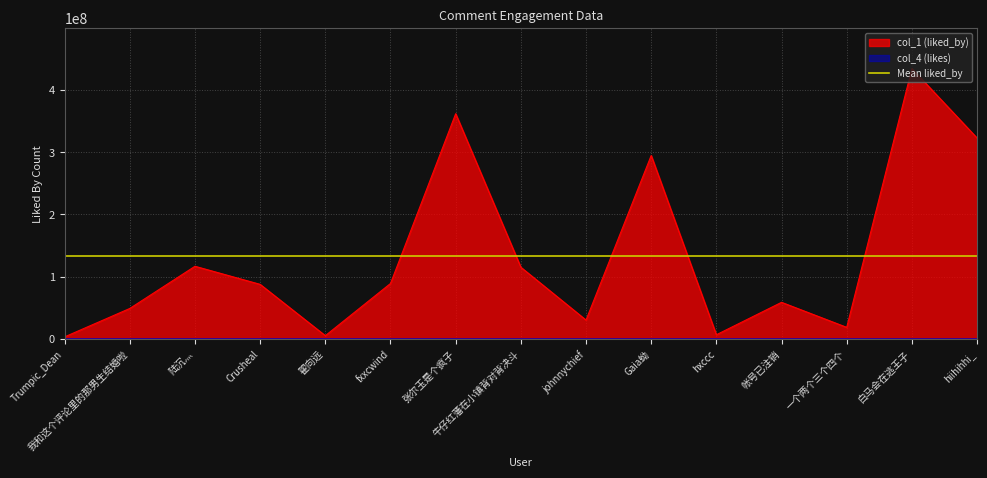

Where is the first local minimum for col_1 (liked_by)?

翟向远